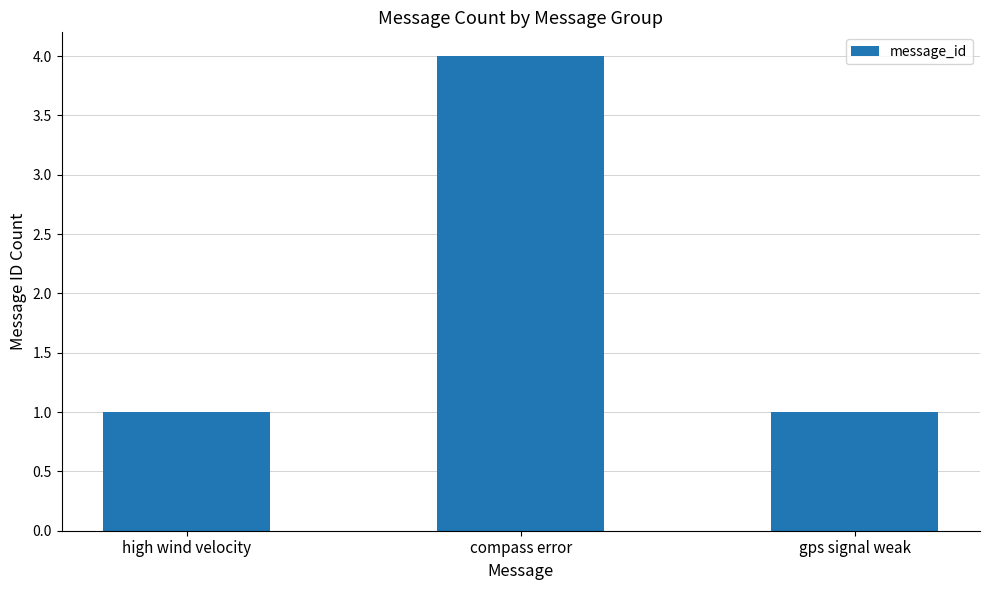

What is the change in value from high wind velocity to compass error?

+3